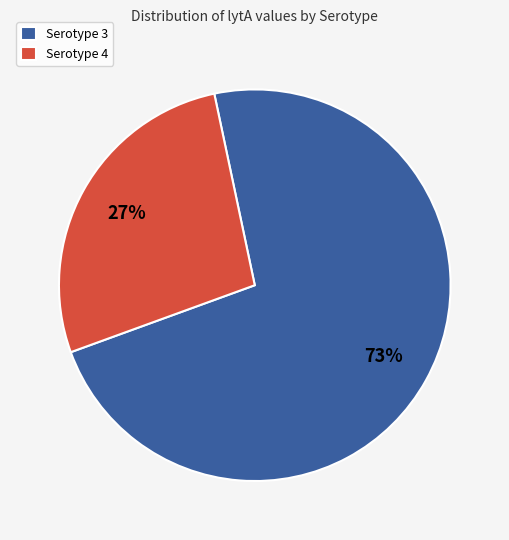

Is the sum of Serotype 3 and Serotype 4 greater than half?

Yes